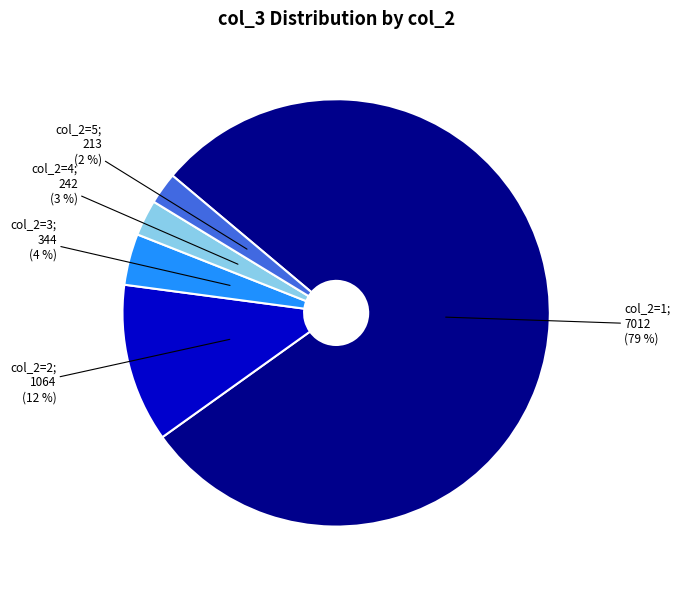

Is there a majority slice in this chart?

Yes